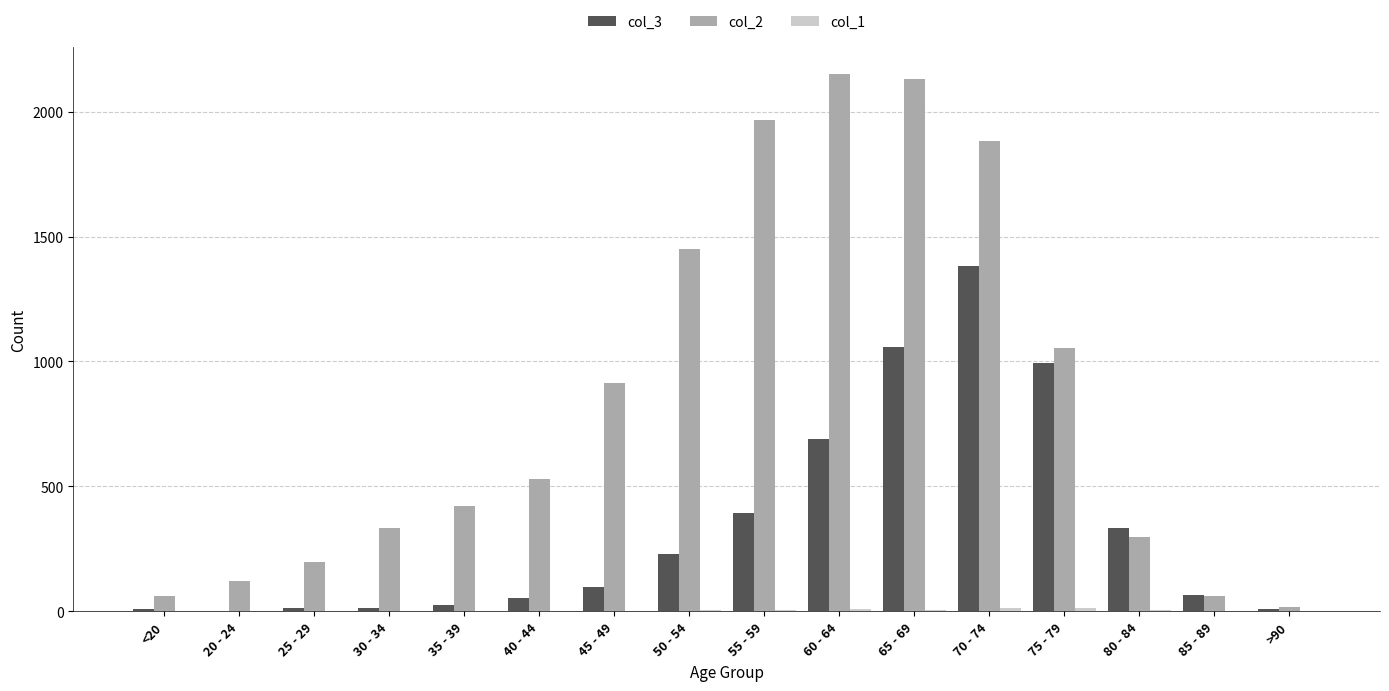

Is the value of col_3 at 55 - 59 greater than the value of col_2 at 85 - 89?

Yes